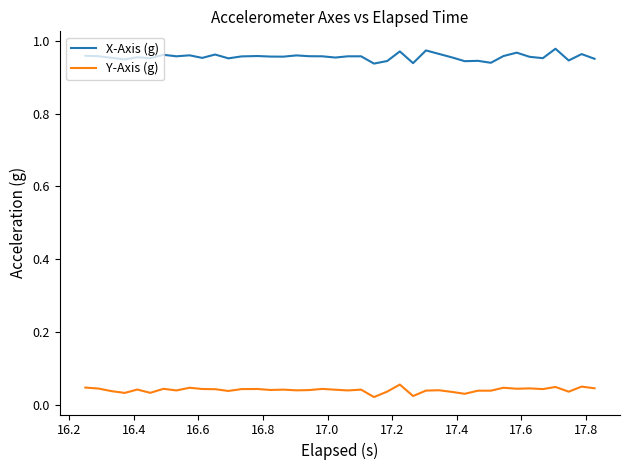

True or false: Y-Axis (g) and X-Axis (g) cross at least once.

False